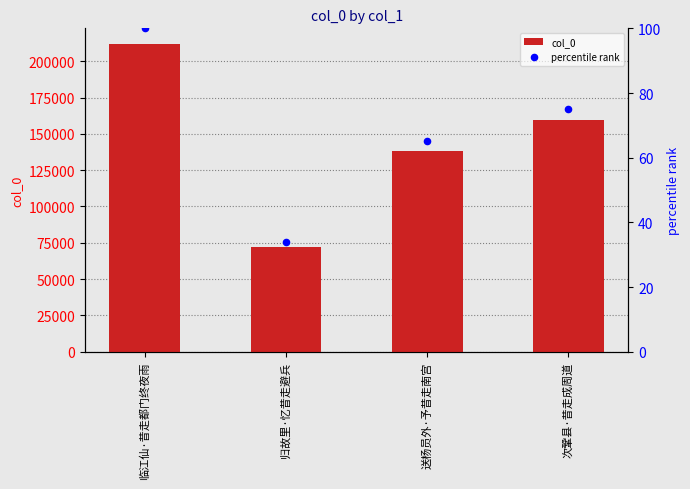

What is the total value across all series at 临江仙·昔走都门终夜雨?

212107.0